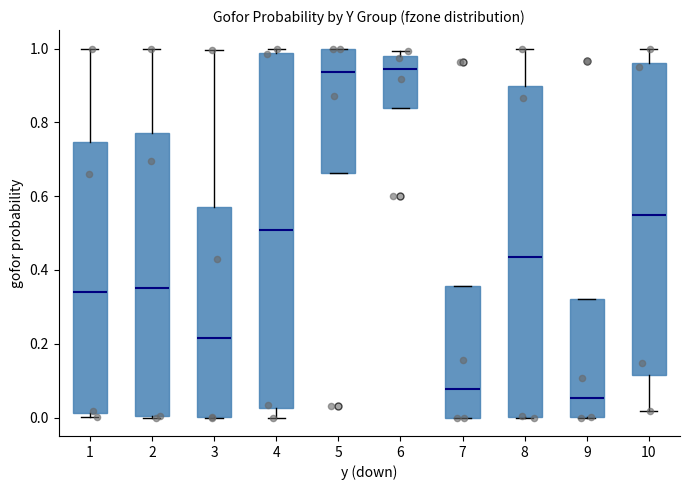

Reading left to right, read every box against the y-axis: the position of its median line, the range the box covers, and the ends of its whiskers. The values are not printed on the chart, so give them approximately, as read against the axis.

1: median 0.34, box 0.02 to 0.74, whiskers 0.00 to 1.00
2: median 0.36, box 0.00 to 0.78, whiskers 0.00 to 1.00
3: median 0.22, box 0.00 to 0.58, whiskers 0.00 to 1.00
4: median 0.50, box 0.02 to 0.98, whiskers 0.00 to 1.00
5: median 0.94, box 0.66 to 1.00, whiskers 0.66 to 1.00
6: median 0.94, box 0.84 to 0.98, whiskers 0.84 to 1.00
7: median 0.08, box 0.00 to 0.36, whiskers 0.00 to 0.36
8: median 0.44, box 0.00 to 0.90, whiskers 0.00 to 1.00
9: median 0.06, box 0.00 to 0.32, whiskers 0.00 to 0.32
10: median 0.54, box 0.12 to 0.96, whiskers 0.02 to 1.00